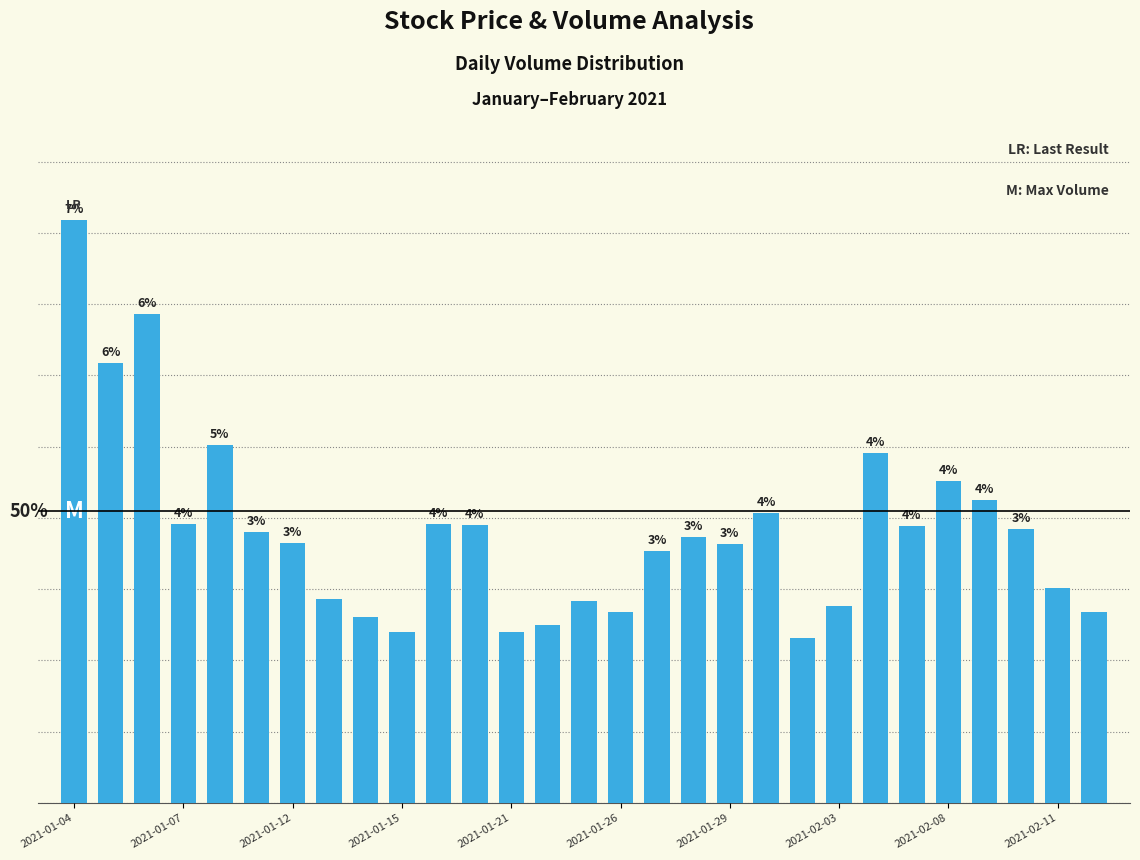

Where does the data first go above 100900?

2021-01-04